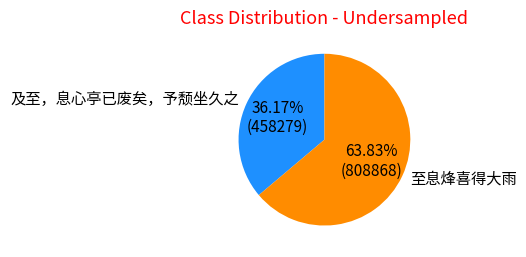

Is the sum of 至息烽喜得大雨 and 及至，息心亭已废矣，予颓坐久之 greater than half?

Yes